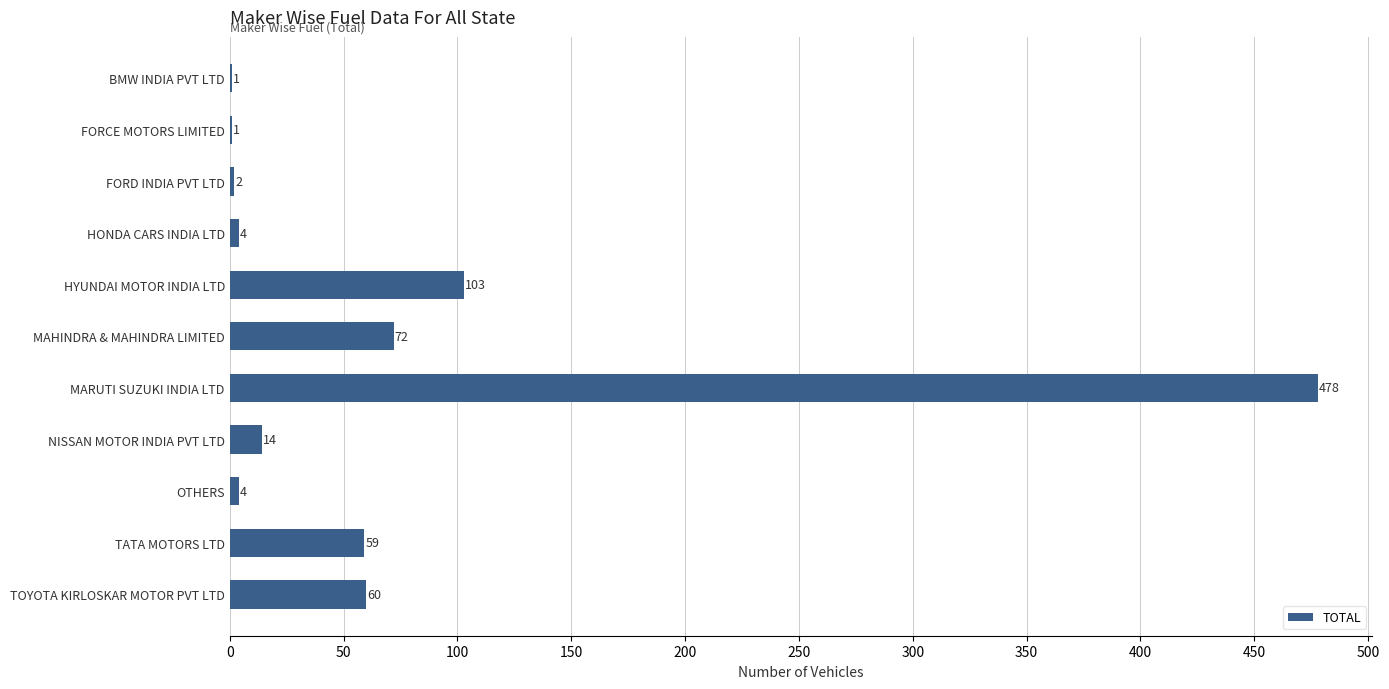

What is the sum of all values?

798